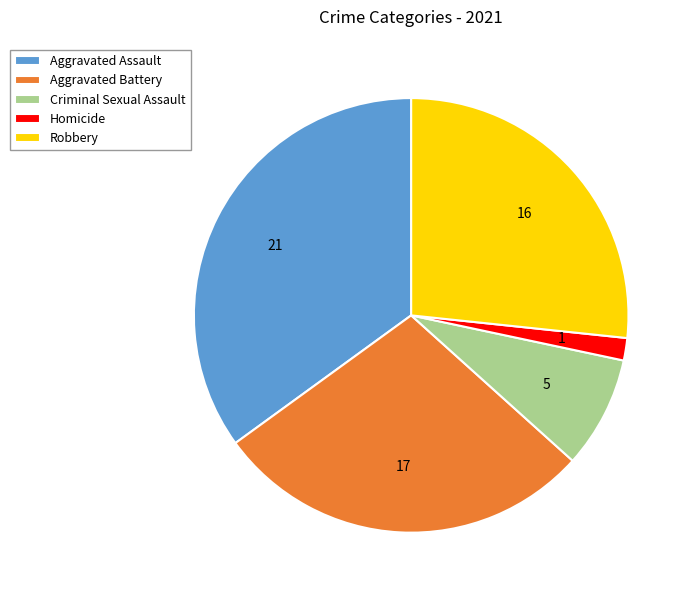

Combined, do Robbery and Homicide account for over 50%?

No